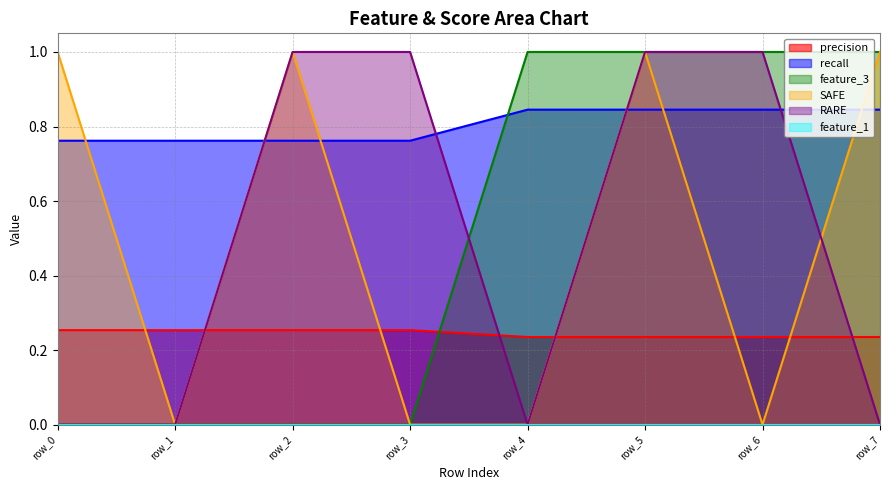

What is the average value of the recall series?

0.8